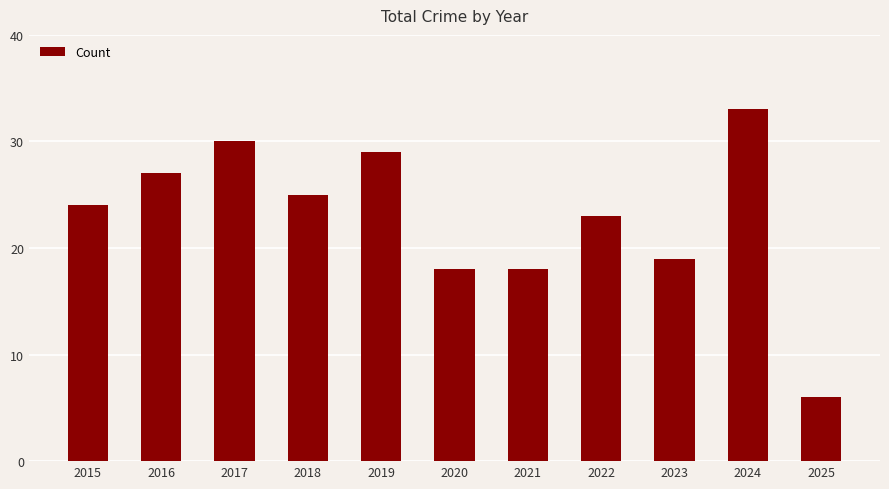

What is the difference between the second highest and second lowest values?

12